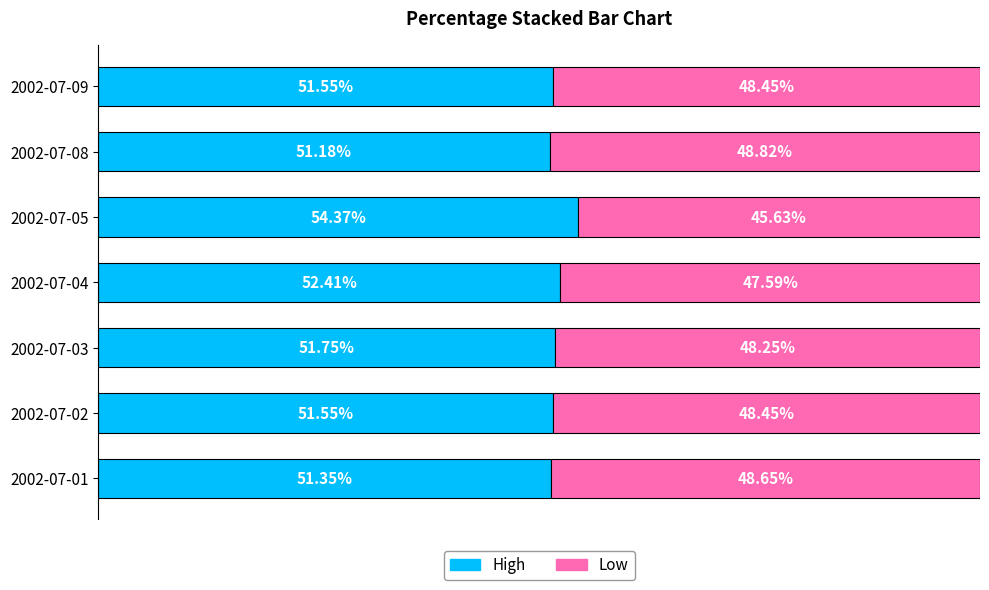

What are all the series names shown in the legend?

High, Low